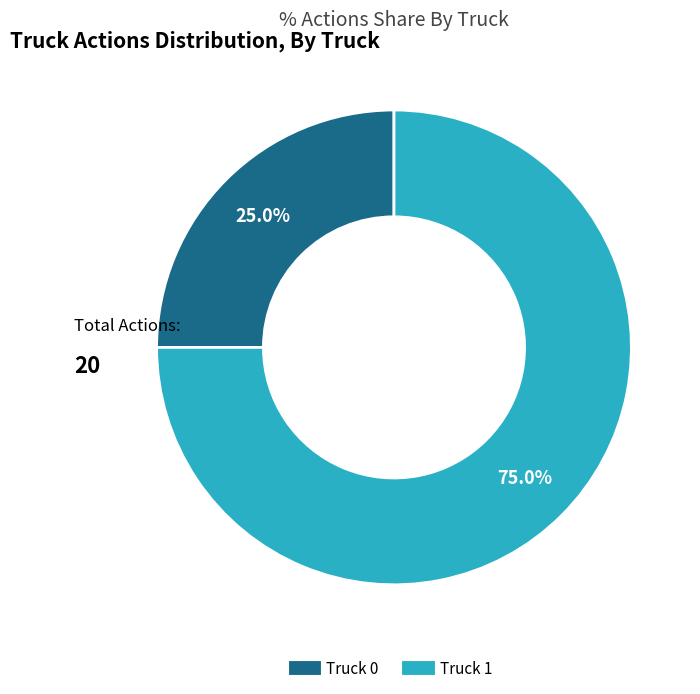

Which category has the smallest portion of the pie?

Truck 0